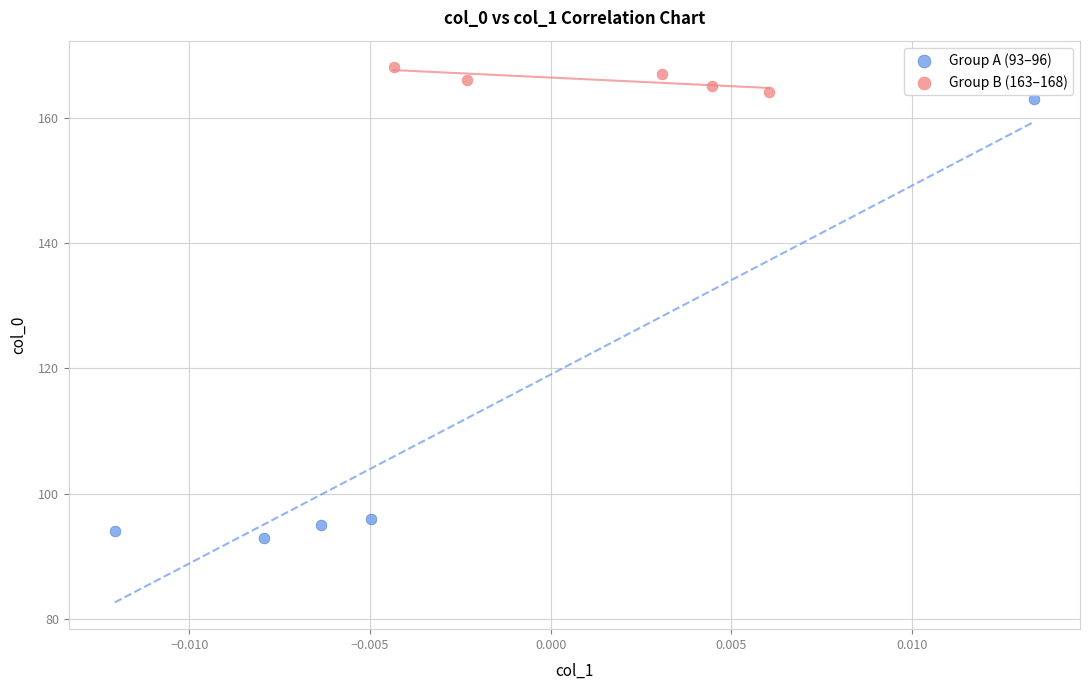

Which series reaches the maximum Y coordinate?

Group B (163–168)